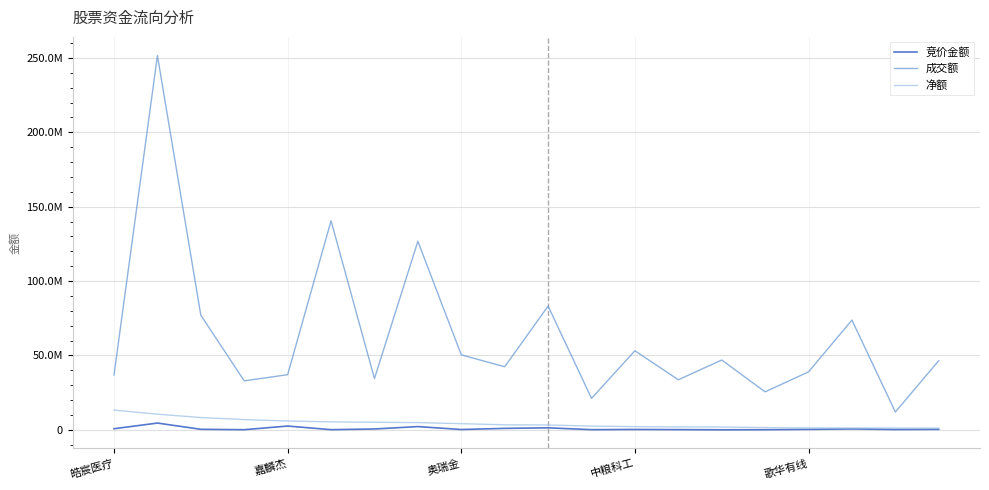

What are all the series names shown in the legend?

竞价金额, 成交额, 净额